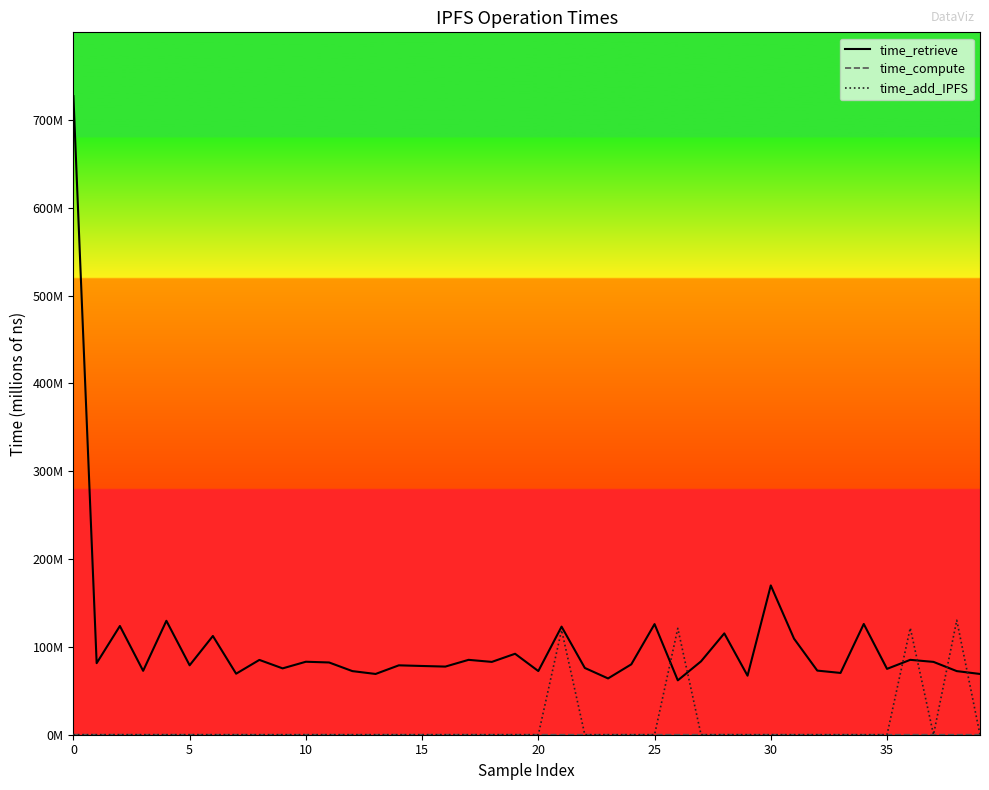

True or false: time_compute and time_retrieve cross at least once.

False